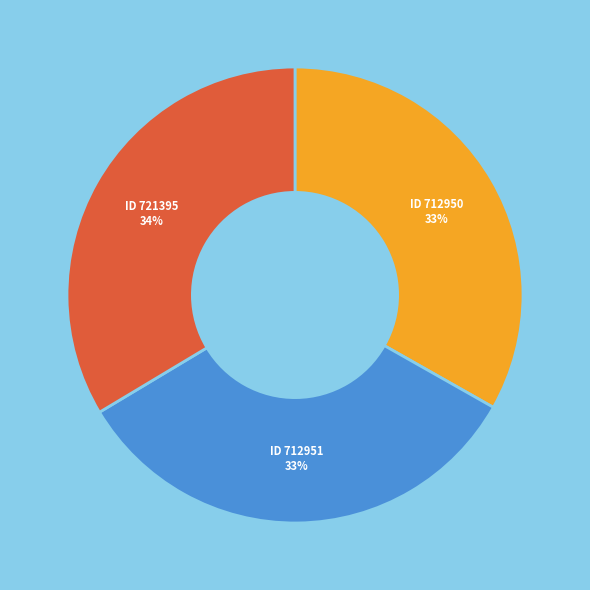

Does any single category account for the majority?

No